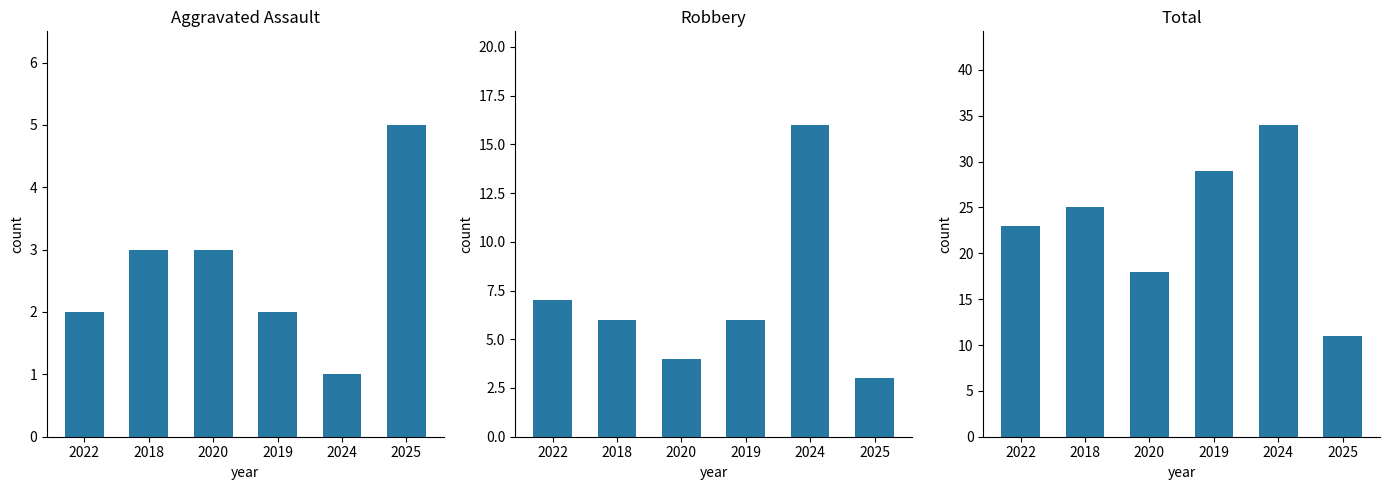

Rank the series by their maximum value, from highest to lowest.

Total, Robbery, Aggravated Assault